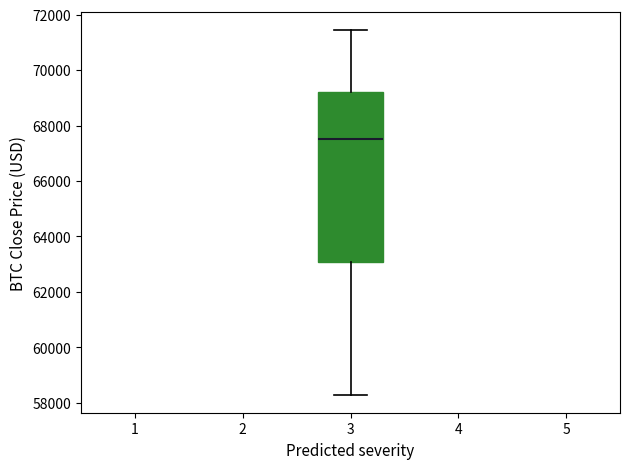

Where does the upper whisker of the box at x = 3 end on the y-axis? The values are not printed on the chart, so give them approximately, as read against the axis.

71400